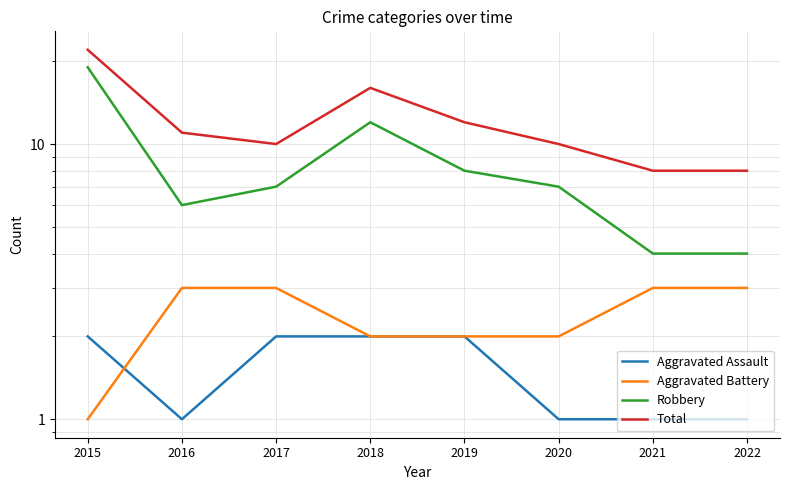

At how many categories does at least one series exceed 15?

2